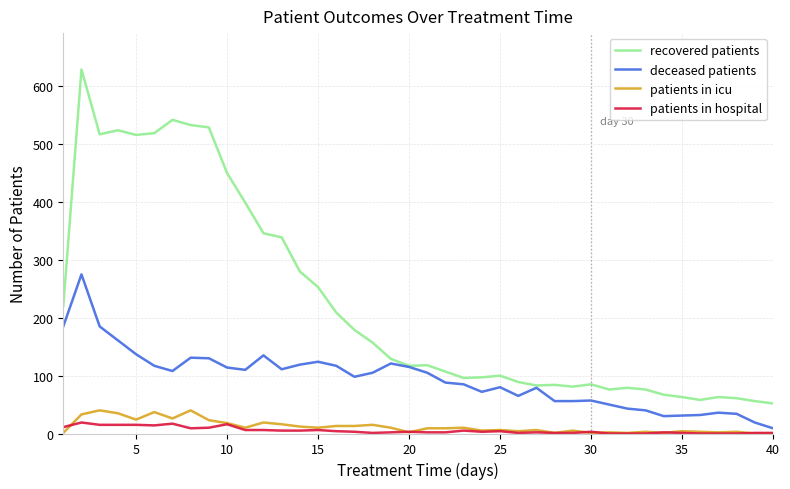

True or false: deceased patients has more than 1 interior local peaks.

True